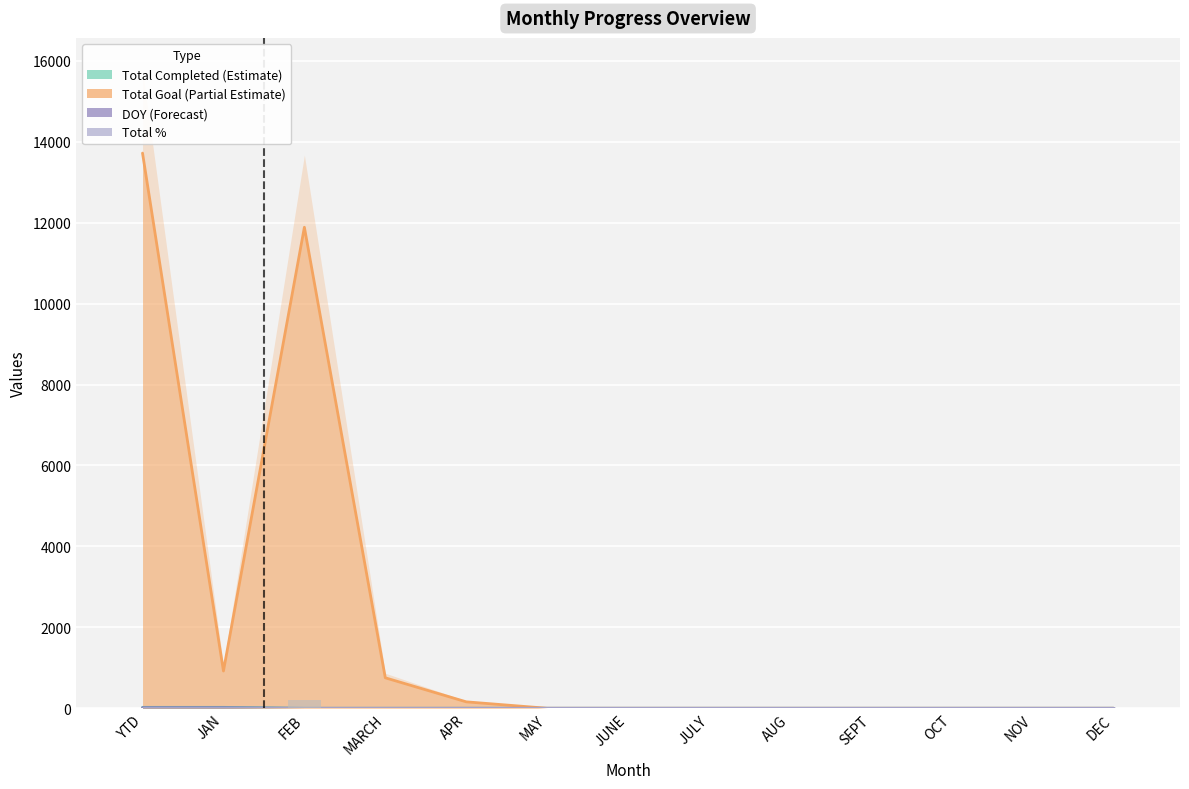

Does the chart contain stacked bars?

No